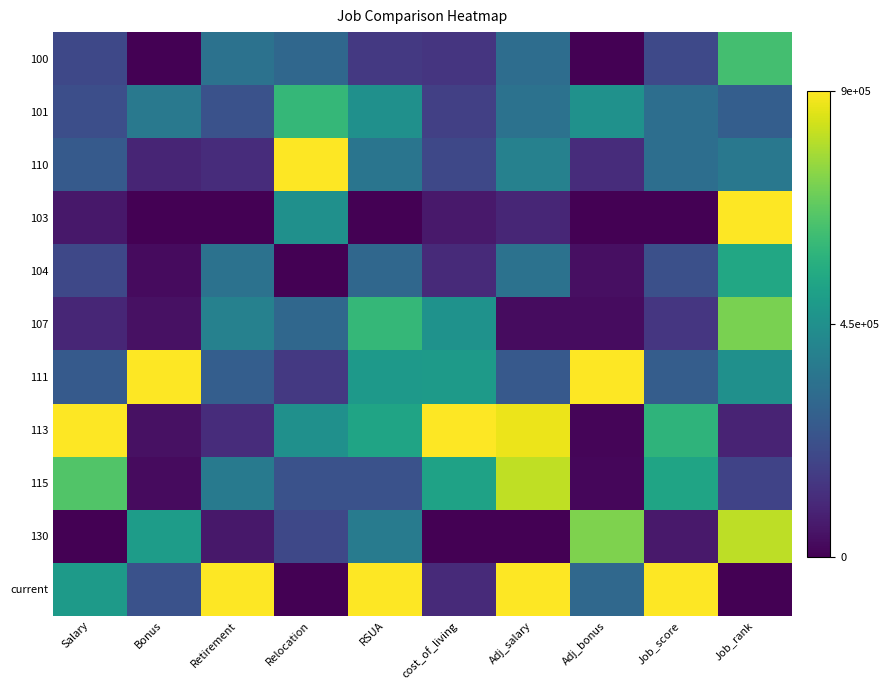

Reading left to right, extract all data points from this chart.

100: Salary=0.2	Bonus=0.0	Retirement=0.4	Relocation=0.3	RSUA=0.2	cost_of_living=0.2	Adj_salary=0.4	Adj_bonus=0.0	Job_score=0.2	Job_rank=0.7
101: Salary=0.2	Bonus=0.4	Retirement=0.2	Relocation=0.7	RSUA=0.5	cost_of_living=0.2	Adj_salary=0.4	Adj_bonus=0.5	Job_score=0.4	Job_rank=0.3
110: Salary=0.3	Bonus=0.1	Retirement=0.1	Relocation=1.0	RSUA=0.4	cost_of_living=0.2	Adj_salary=0.4	Adj_bonus=0.1	Job_score=0.4	Job_rank=0.4
103: Salary=0.1	Bonus=0.0	Retirement=0.0	Relocation=0.5	RSUA=0.0	cost_of_living=0.1	Adj_salary=0.1	Adj_bonus=0.0	Job_score=0.0	Job_rank=1.0
104: Salary=0.2	Bonus=0.0	Retirement=0.4	Relocation=0.0	RSUA=0.3	cost_of_living=0.1	Adj_salary=0.4	Adj_bonus=0.0	Job_score=0.2	Job_rank=0.6
107: Salary=0.1	Bonus=0.0	Retirement=0.4	Relocation=0.3	RSUA=0.7	cost_of_living=0.5	Adj_salary=0.0	Adj_bonus=0.0	Job_score=0.2	Job_rank=0.8
111: Salary=0.3	Bonus=1.0	Retirement=0.3	Relocation=0.2	RSUA=0.5	cost_of_living=0.5	Adj_salary=0.3	Adj_bonus=1.0	Job_score=0.3	Job_rank=0.5
113: Salary=1.0	Bonus=0.0	Retirement=0.1	Relocation=0.5	RSUA=0.6	cost_of_living=1.0	Adj_salary=1.0	Adj_bonus=0.0	Job_score=0.7	Job_rank=0.1
115: Salary=0.7	Bonus=0.0	Retirement=0.4	Relocation=0.2	RSUA=0.2	cost_of_living=0.6	Adj_salary=0.9	Adj_bonus=0.0	Job_score=0.6	Job_rank=0.2
130: Salary=0.0	Bonus=0.6	Retirement=0.1	Relocation=0.2	RSUA=0.4	cost_of_living=0.0	Adj_salary=0.0	Adj_bonus=0.8	Job_score=0.1	Job_rank=0.9
current: Salary=0.5	Bonus=0.3	Retirement=1.0	Relocation=0.0	RSUA=1.0	cost_of_living=0.1	Adj_salary=1.0	Adj_bonus=0.3	Job_score=1.0	Job_rank=0.0